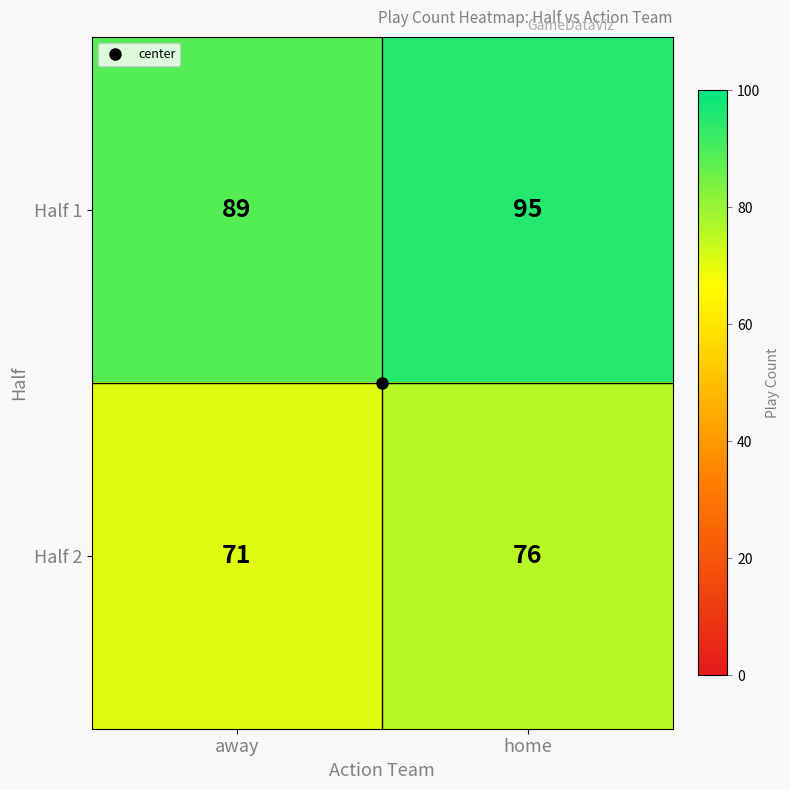

What is the total value across all series at home?

171